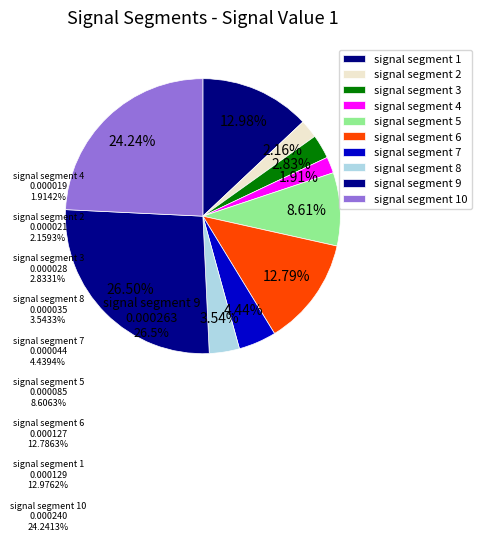

How many slices are in this pie chart?

10